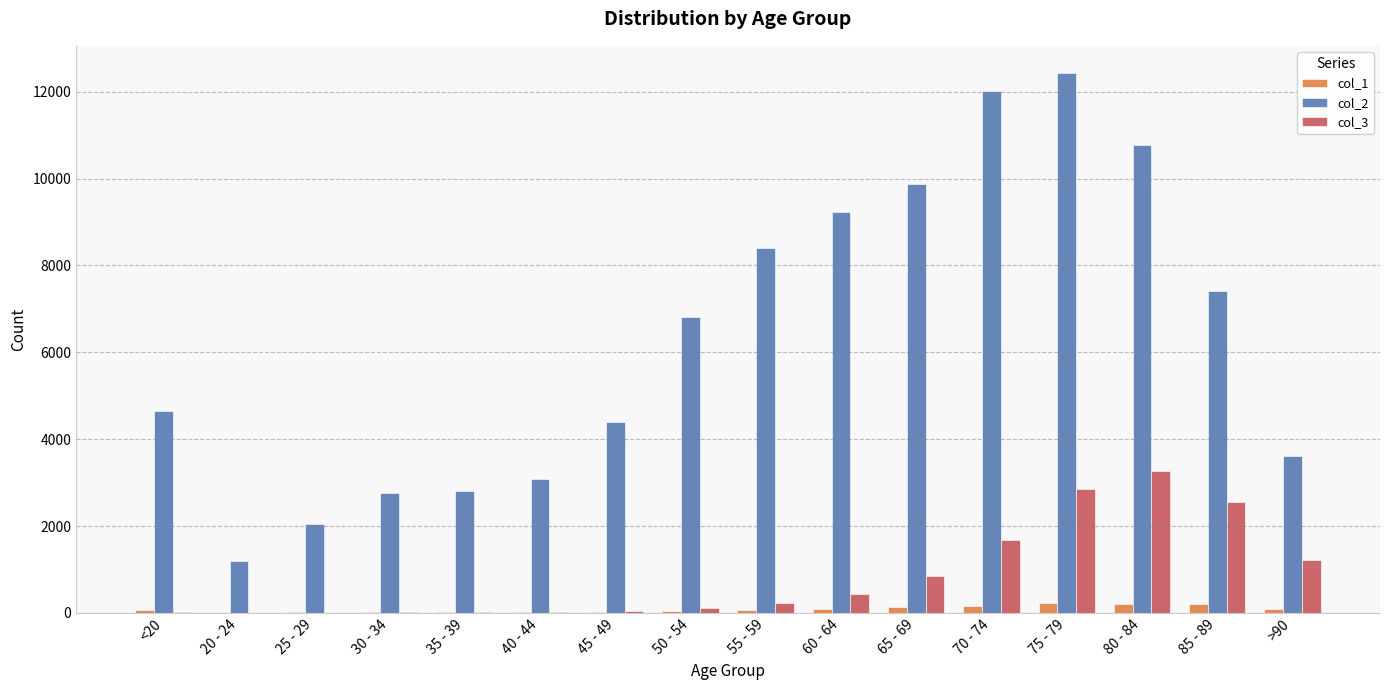

What is the maximum value for col_3?

3273